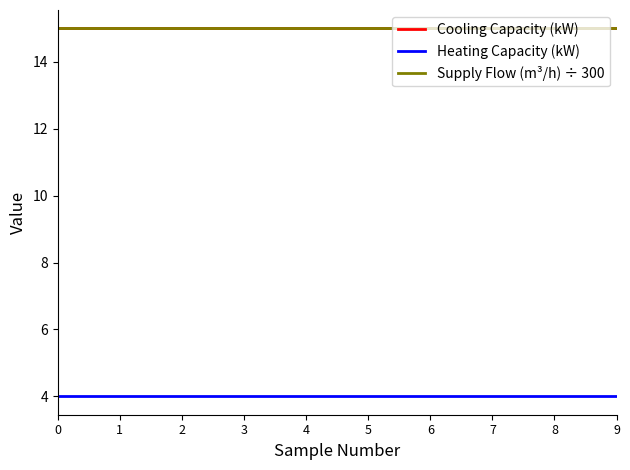

Does the chart display data point markers on the line(s)?

No